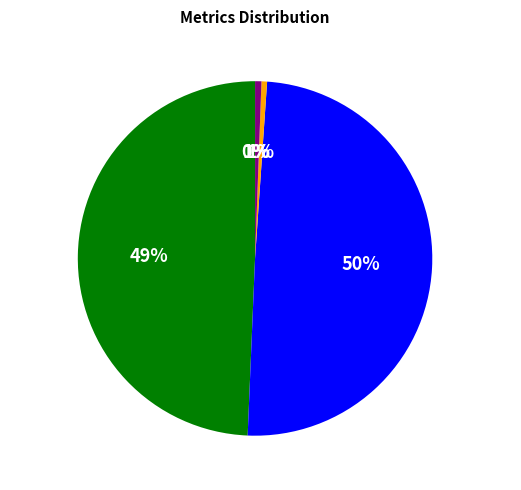

To the nearest percent, what is the difference between the SMAPE and Training Time slice percentages?

49%